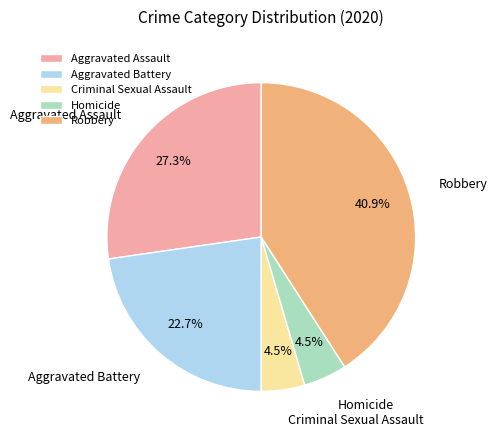

Which slice is the largest?

Robbery